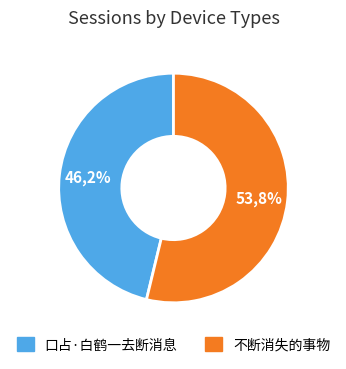

True or false: 口占·白鹤一去断消息 accounts for 57% of the total.

False